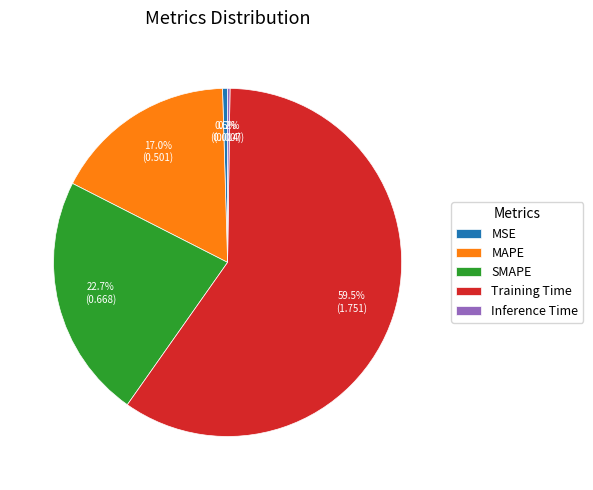

Which category has the biggest portion of the pie?

Training Time